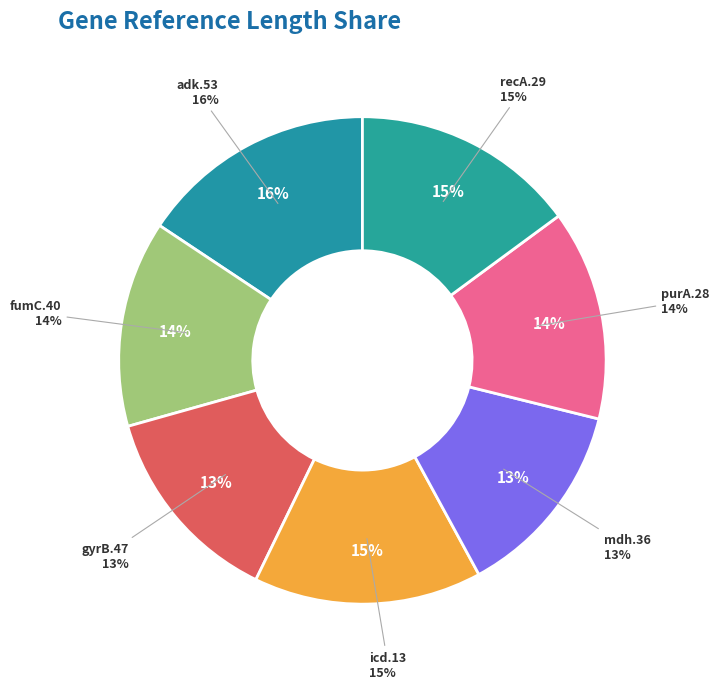

Combined, do gyrB.47 and recA.29 account for over 50%?

No